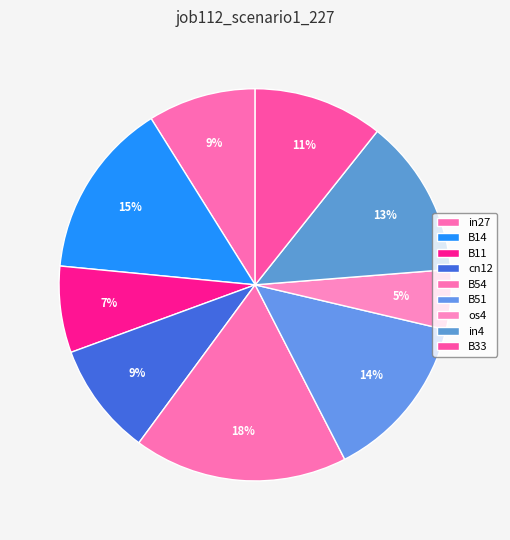

To the nearest percent, what percentage of the pie is in27?

9%